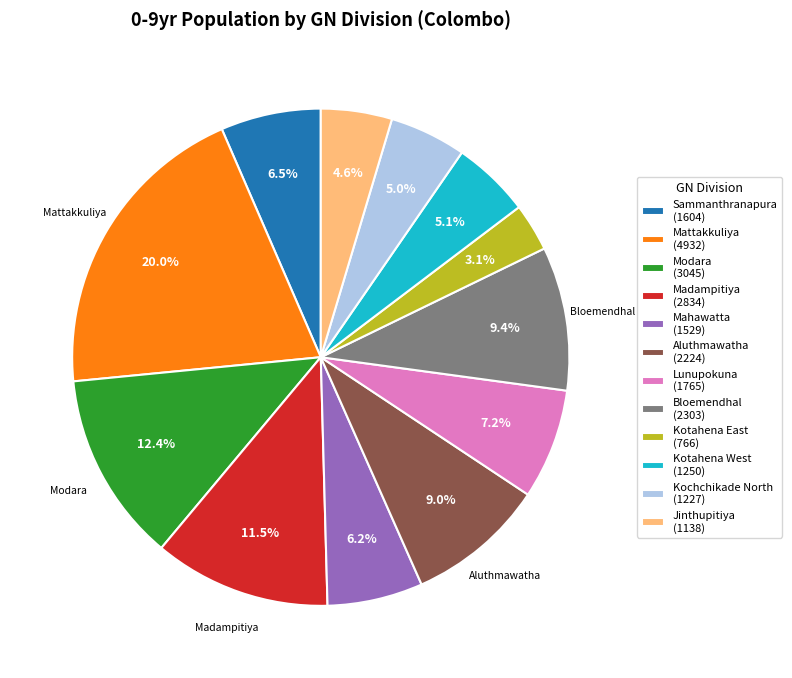

What percentage is the Kochchikade North slice, to the nearest percent?

5%